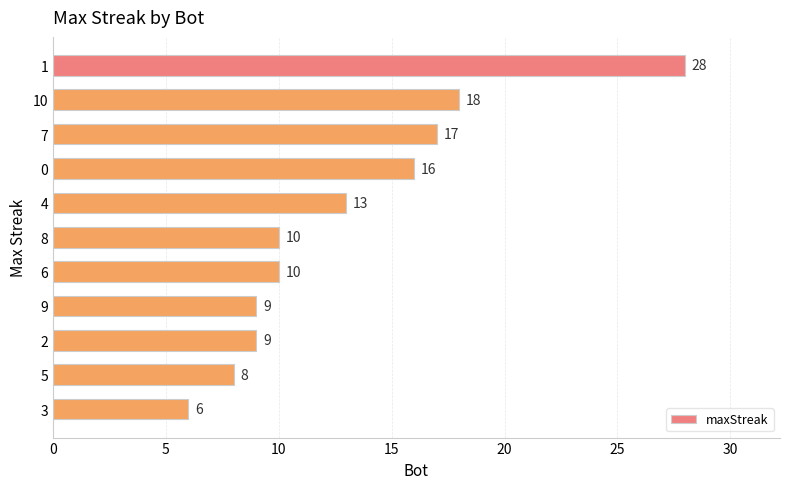

What is the ratio of the value at 0 to the value at 10?

0.9